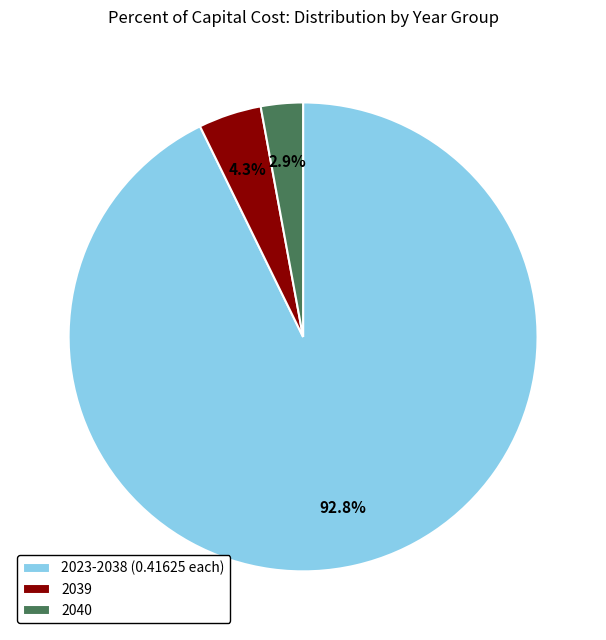

How many slices are in this pie chart?

3